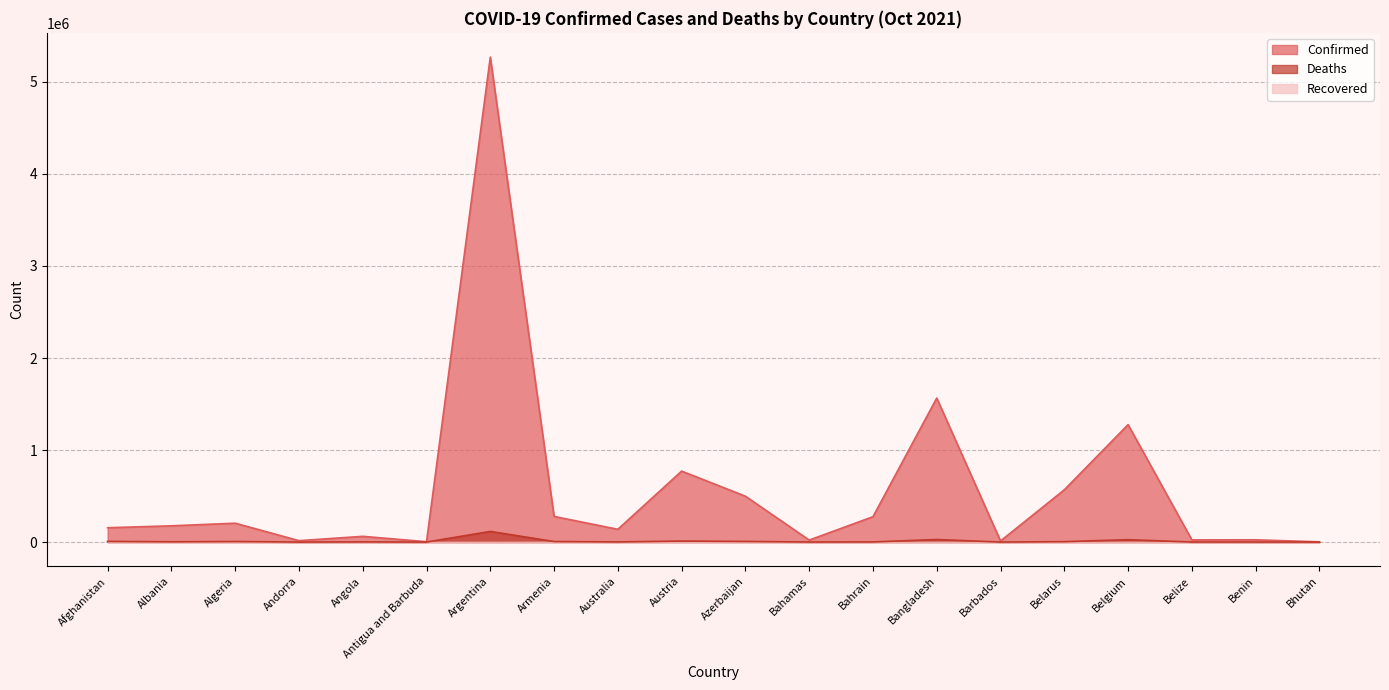

Count the number of categories in the chart.

20